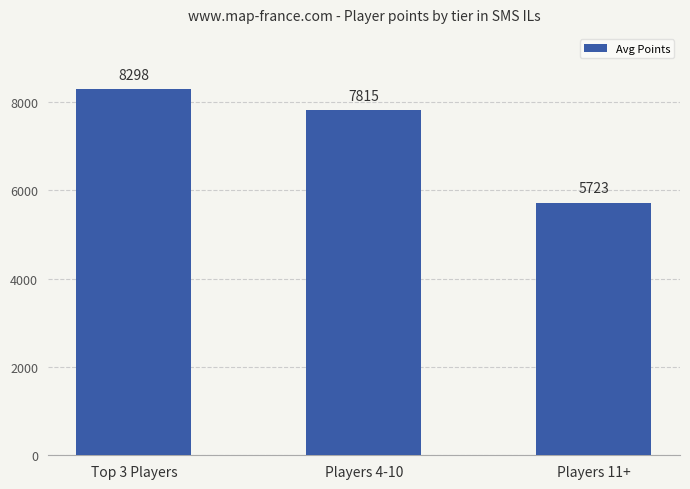

Rank the categories by value from lowest to highest.

Players 11+, Players 4-10, Top 3 Players